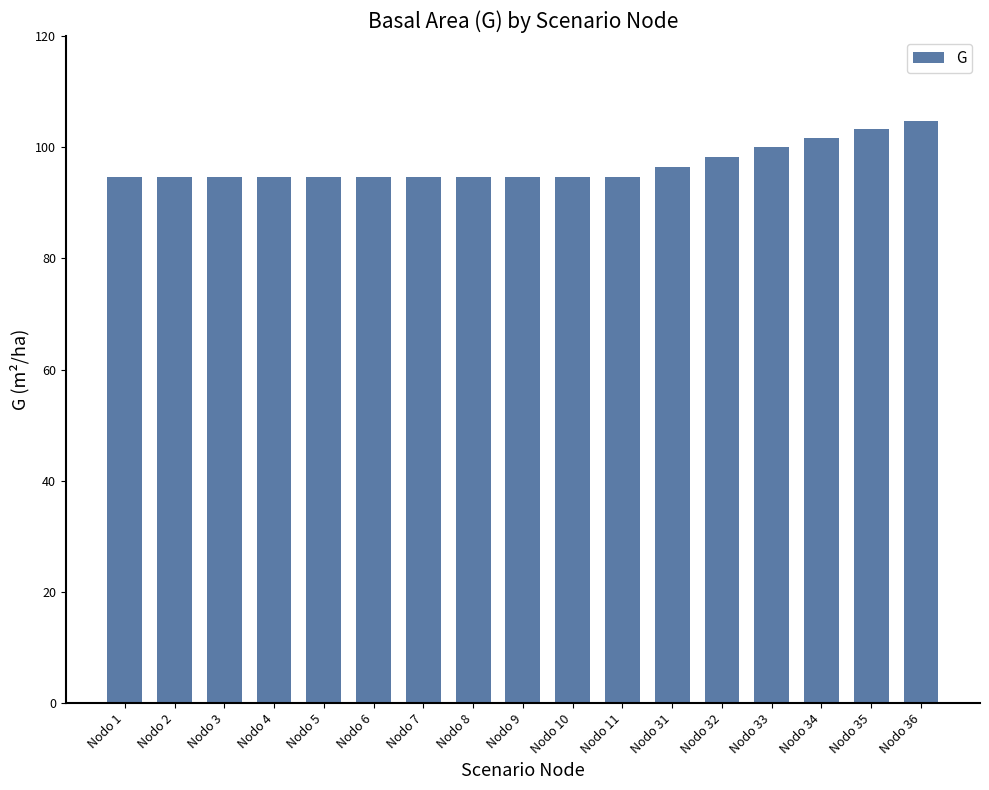

What is the difference between the maximum and minimum values?

10.1